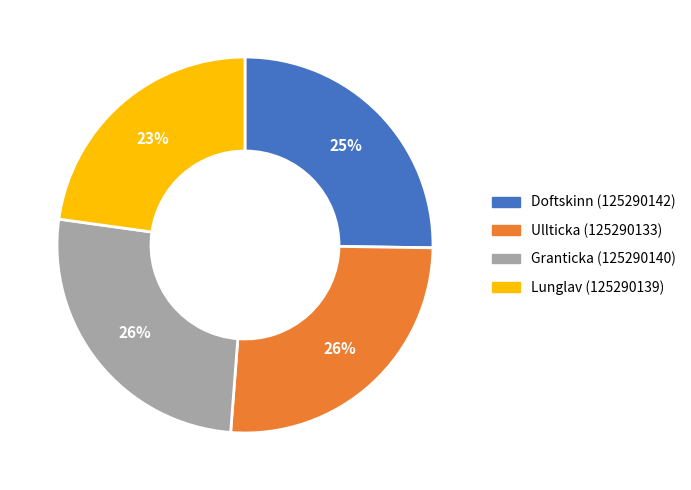

Approximately how many times larger is the value at Ullticka (125290133) compared to Lunglav (125290139)?

1.1